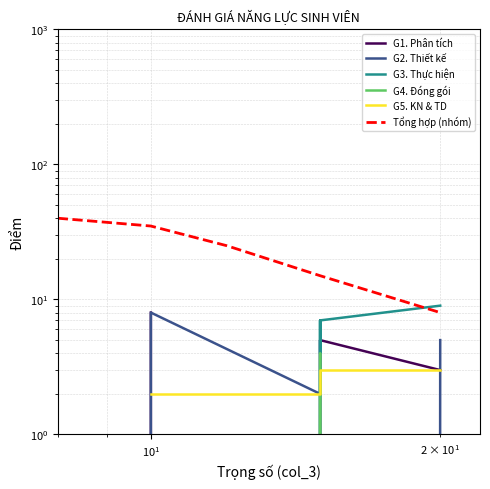

How many data points in G1. Phân tích are less than 2?

2